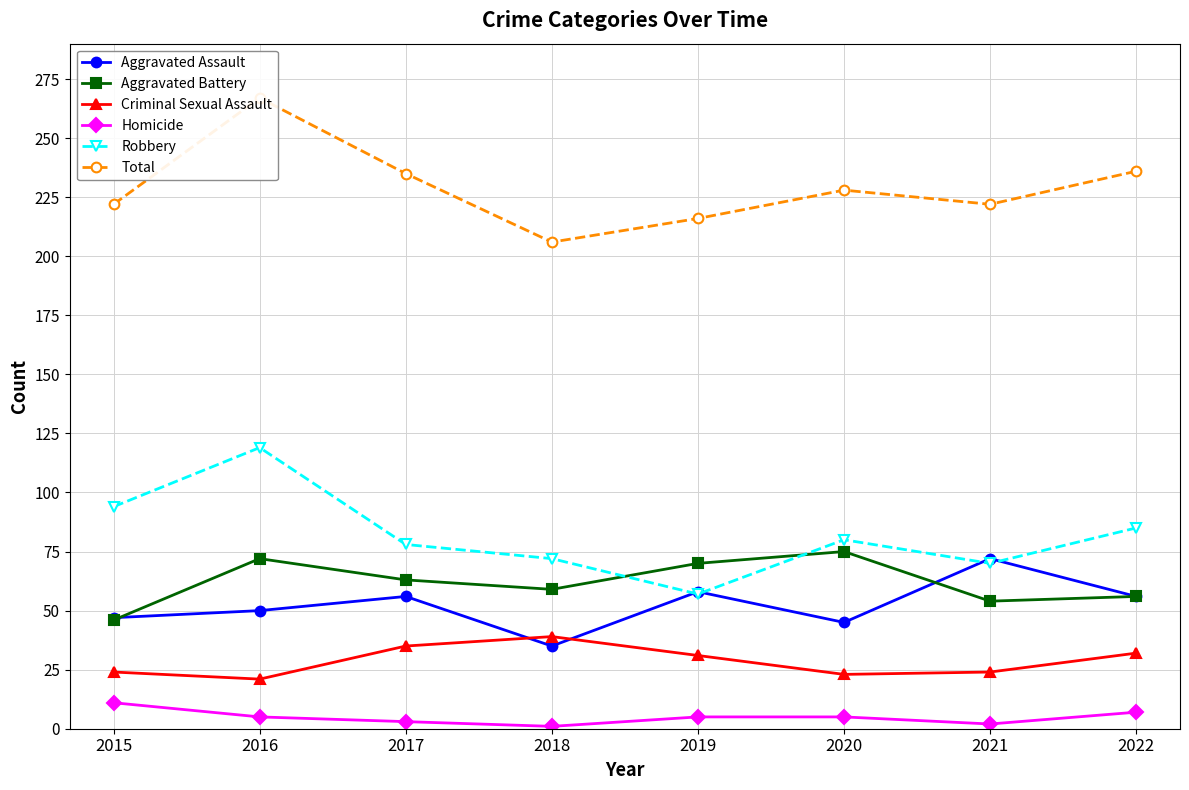

What is the total value across all series at 2016?

534